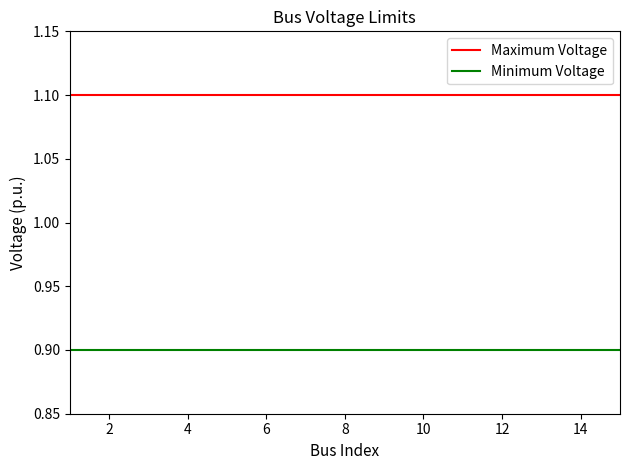

How many lines are shown in the chart?

2